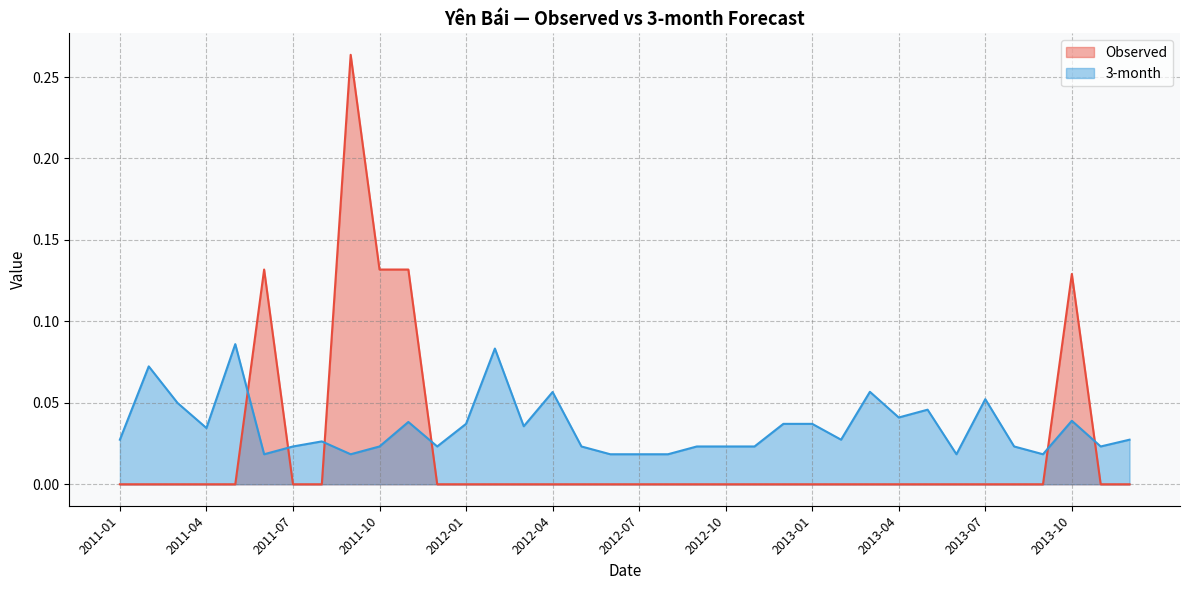

Which has a higher value, 2012-09 or 2013-08?

2012-09